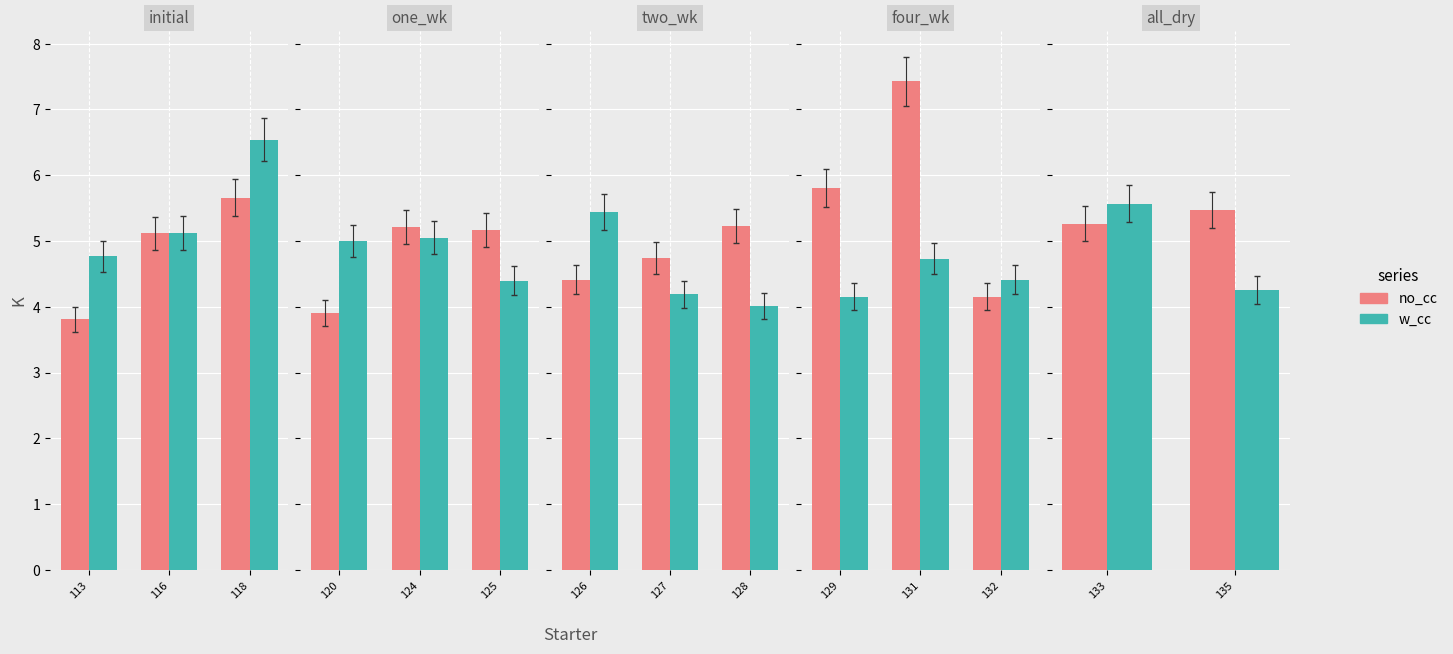

Which series has the largest total across all categories?

no_cc